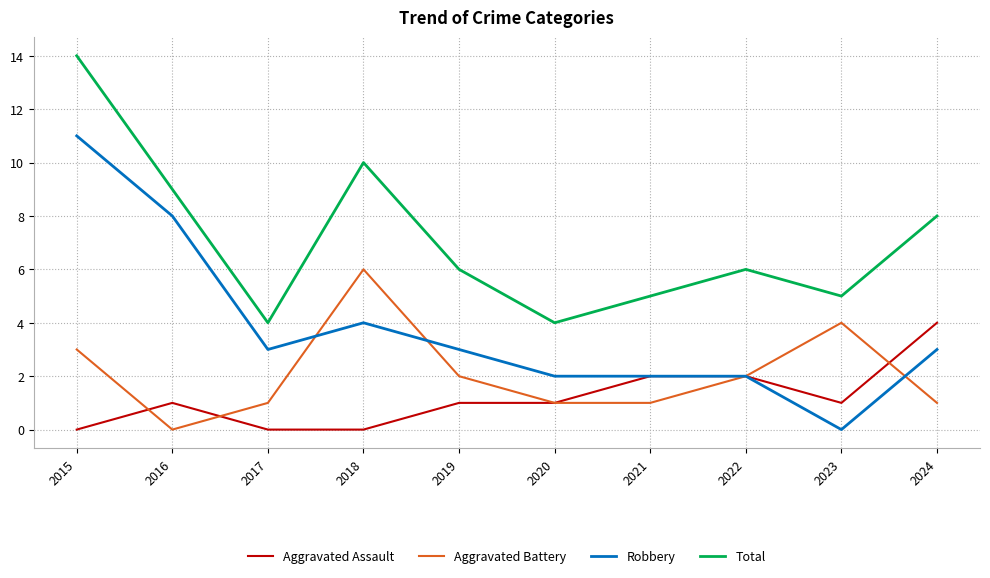

Reading left to right, what are all the values shown in this chart?

Aggravated Assault: 0	1	0	0	1	1	2	2	1	4
Aggravated Battery: 3	0	1	6	2	1	1	2	4	1
Robbery: 11	8	3	4	3	2	2	2	0	3
Total: 14	9	4	10	6	4	5	6	5	8